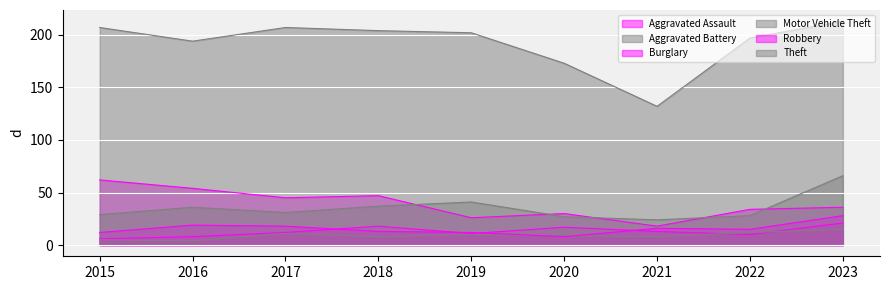

Which category has the highest value across all series?

2023